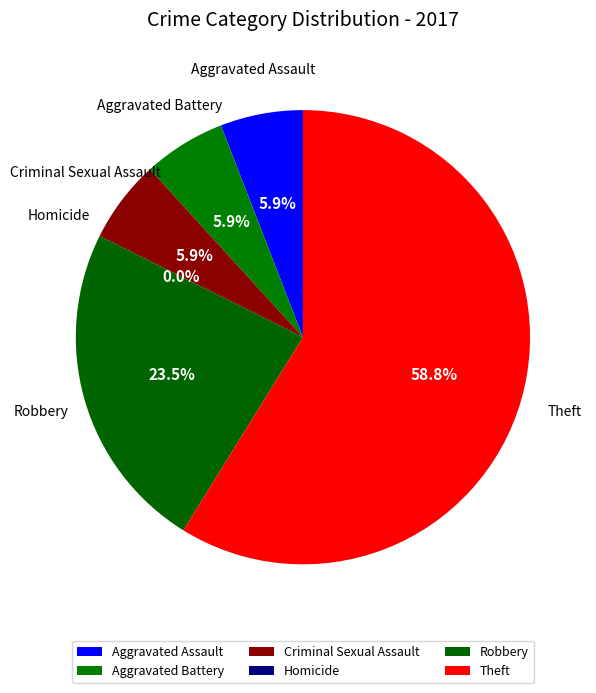

What percentage is the Theft slice, to the nearest percent?

59%